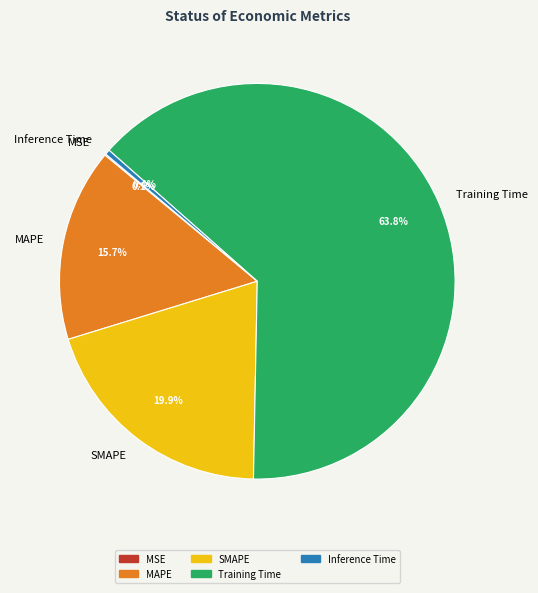

Is there a majority slice in this chart?

Yes